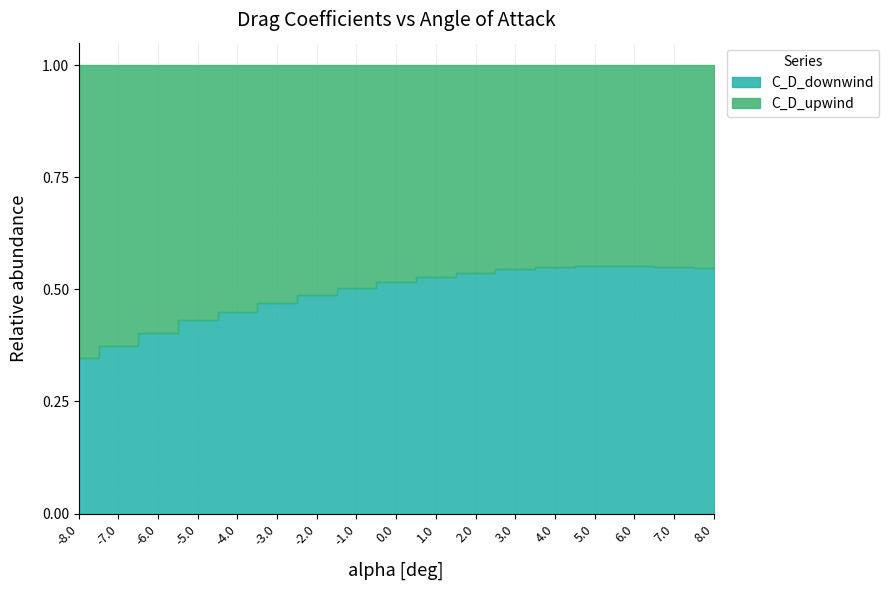

At which category is the sum across all series the highest?

-8.0